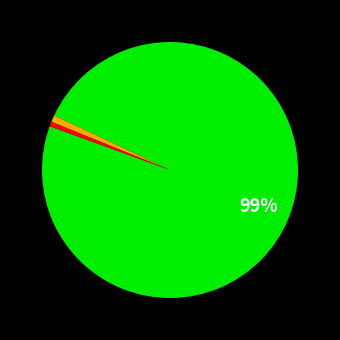

To the nearest percent, what is the average slice percentage?

33%